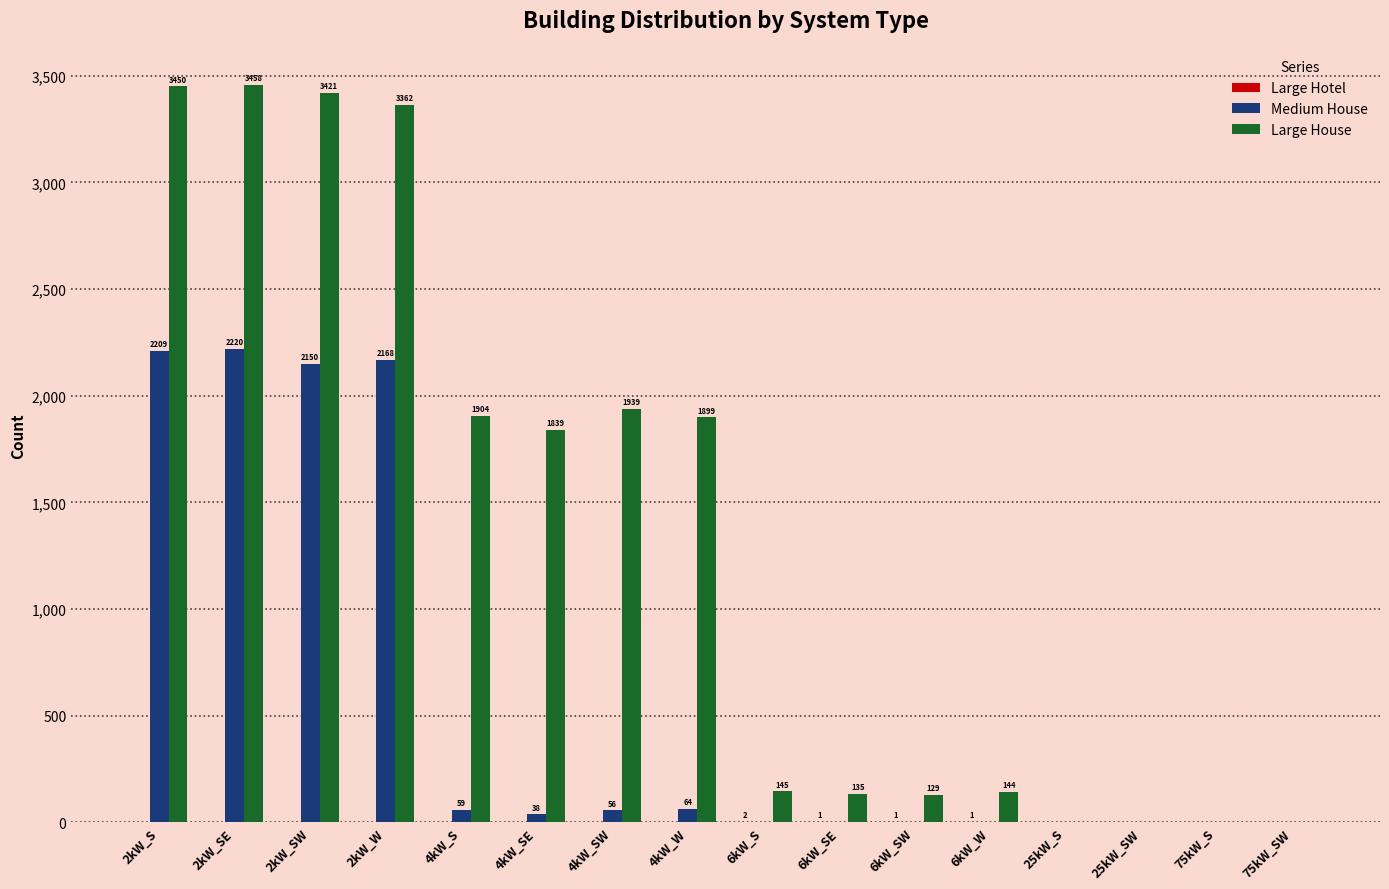

What is the total value across all series at 2kW_S?

5659